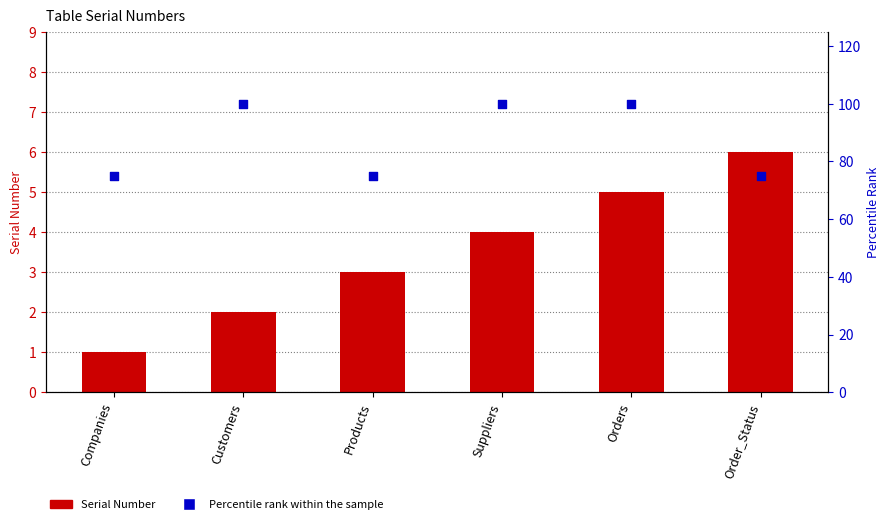

What is the total value across all series at Orders?

105